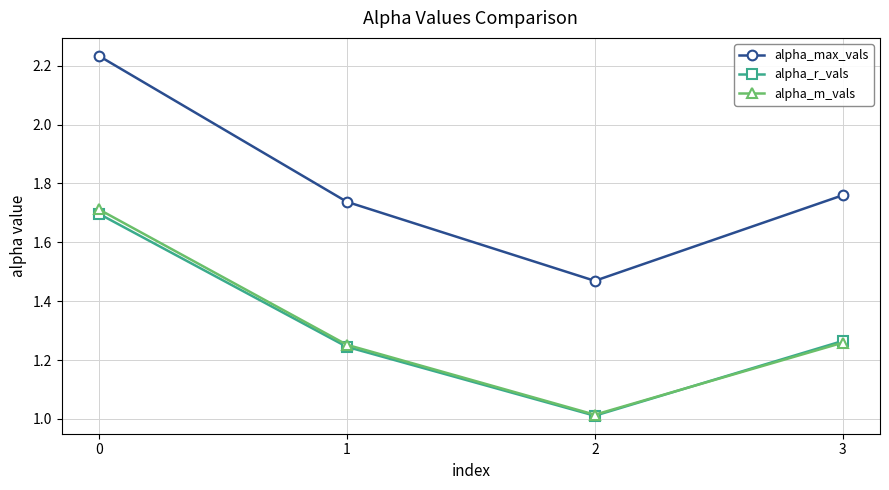

Which series has the largest total across all categories?

alpha_max_vals